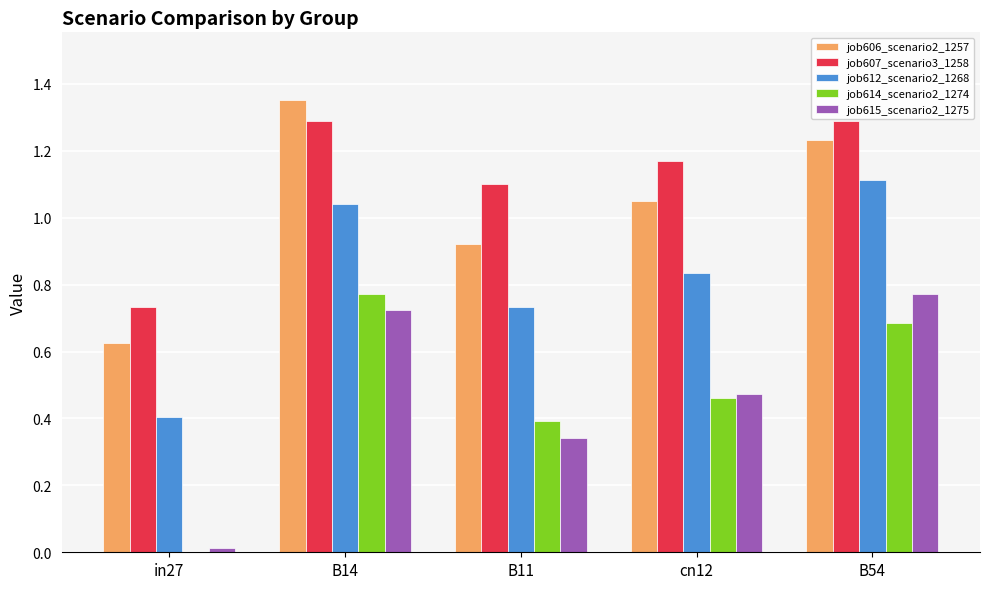

What are all the series names shown in the legend?

job606_scenario2_1257, job607_scenario3_1258, job612_scenario2_1268, job614_scenario2_1274, job615_scenario2_1275